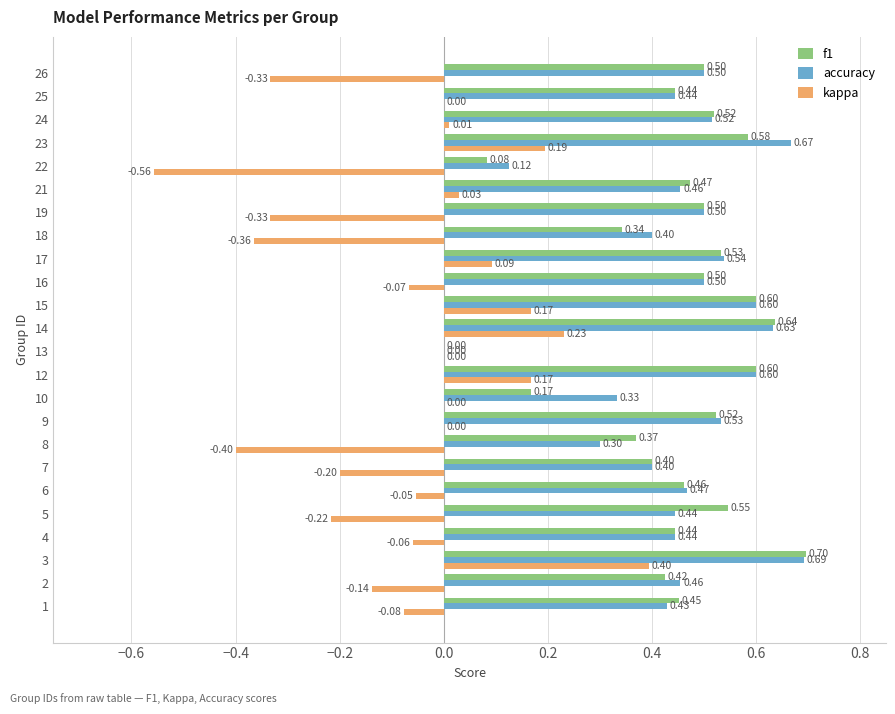

Which series changed the most between 12 and 18?

kappa